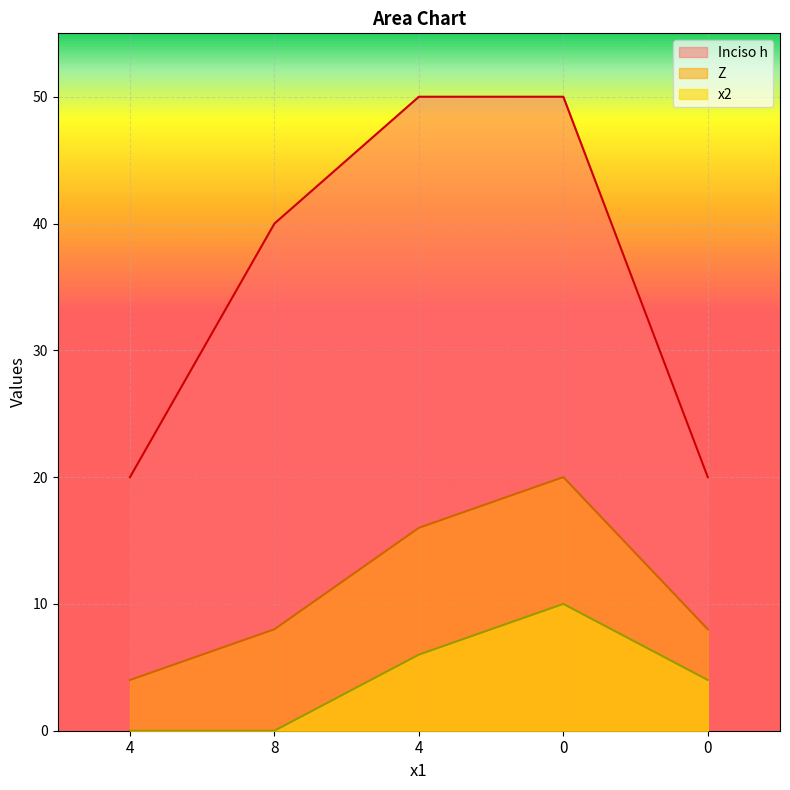

How many lines are shown in the chart?

3